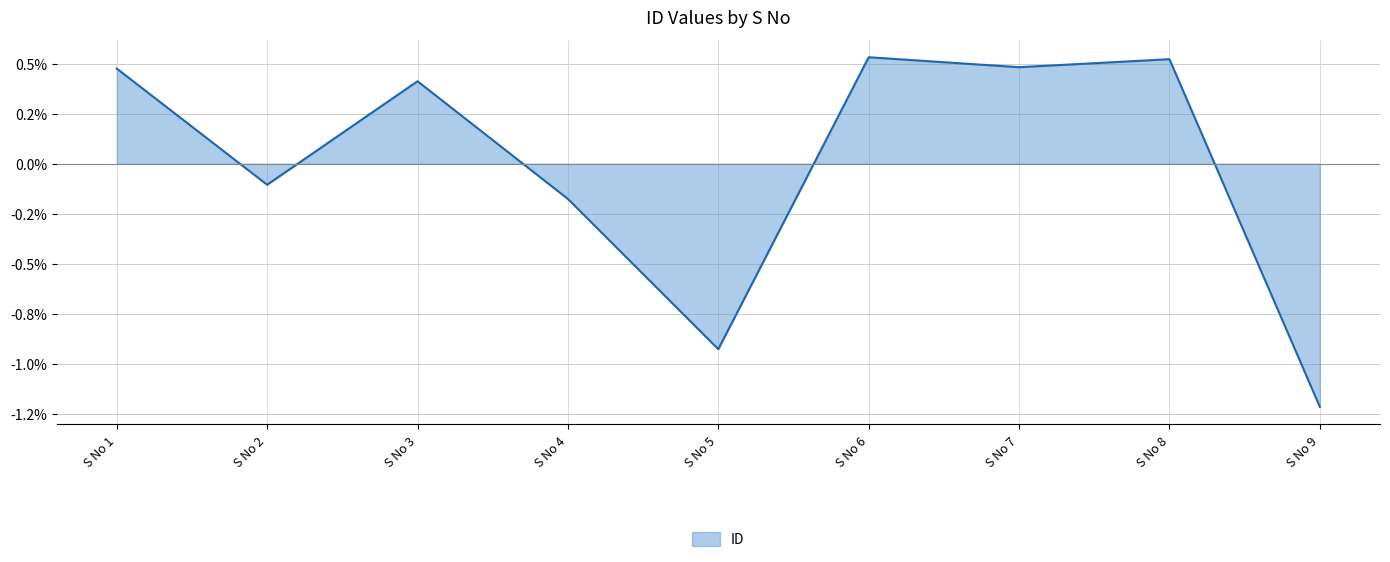

Reading left to right, transcribe all the data shown in this chart.

0.5	-0.1	0.4	-0.2	-0.9	0.5	0.5	0.5	-1.2